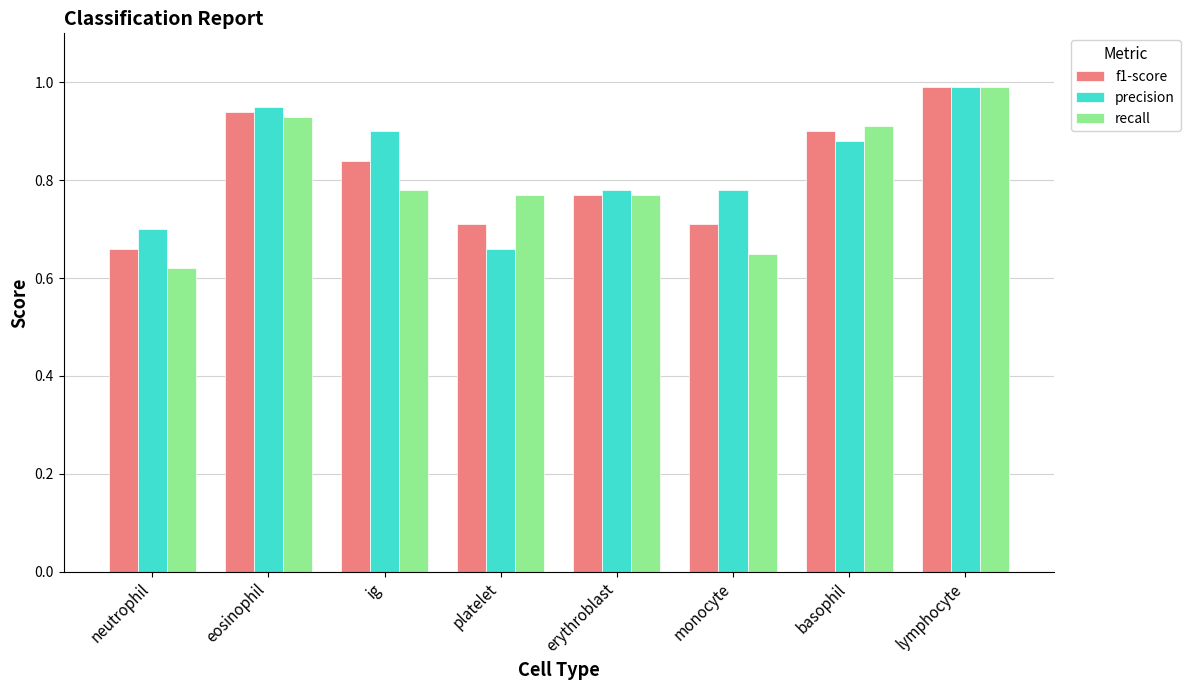

True or false: recall has a value of 0.2 at monocyte.

False